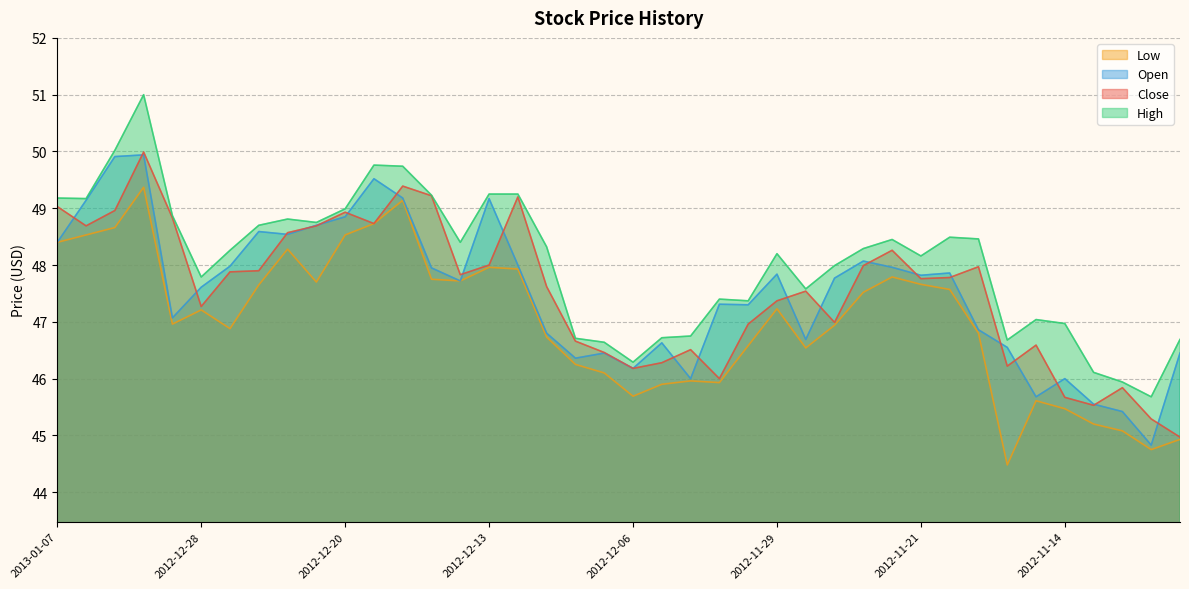

What is the label of the 35th point from the right?

2012-12-28